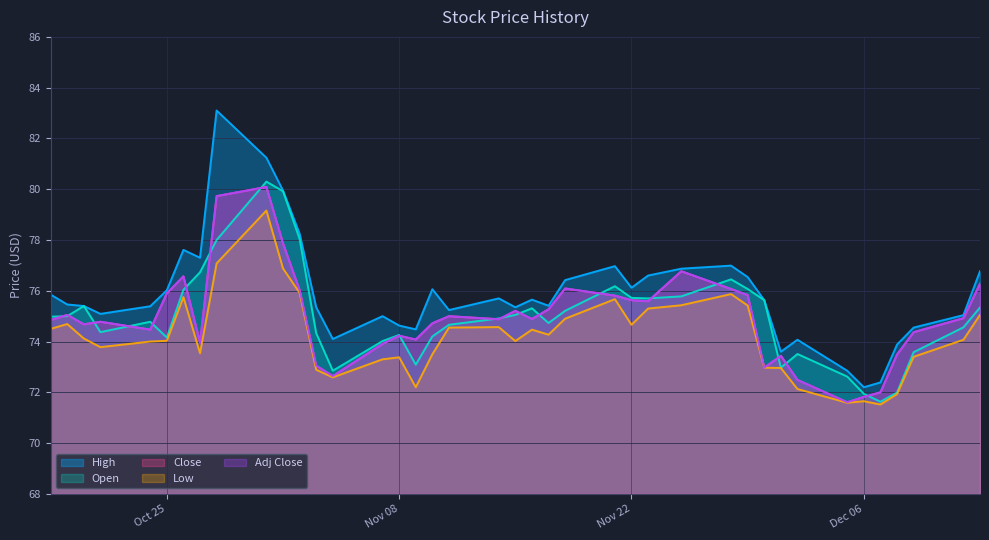

Which series has the widest spread of values?

High